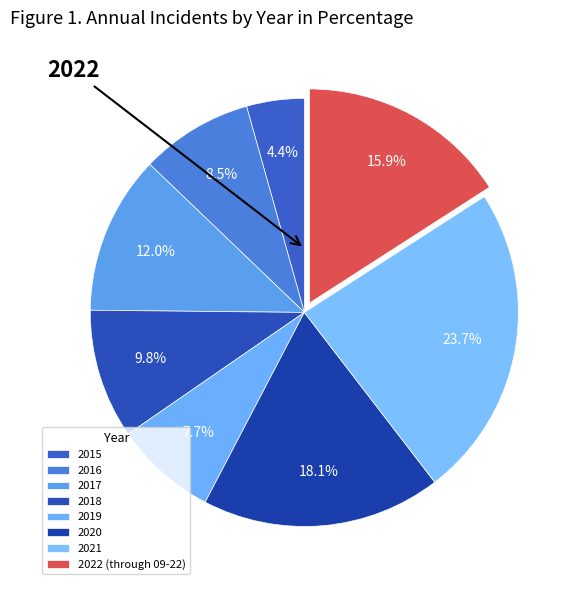

To the nearest percent, what portion does 2017 represent?

12%